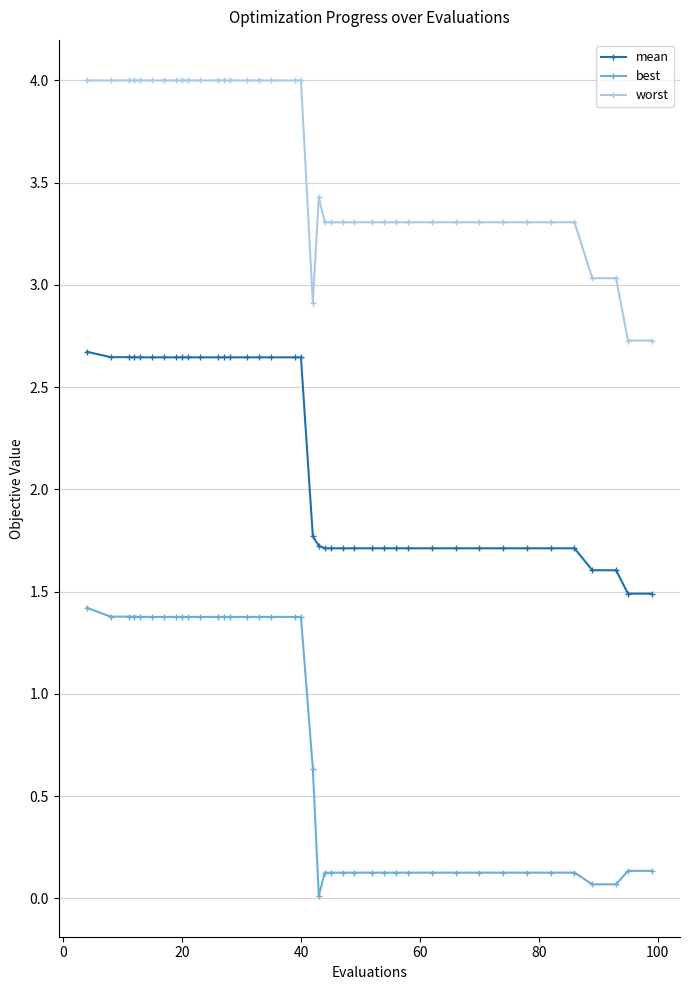

How many lines are shown in the chart?

3